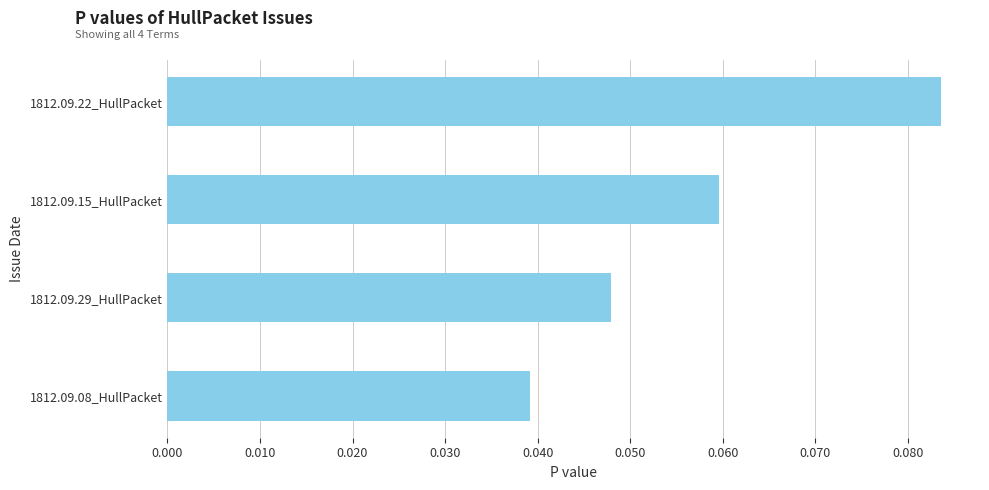

Where is the data nearest to the value 0?

1812.09.08_HullPacket